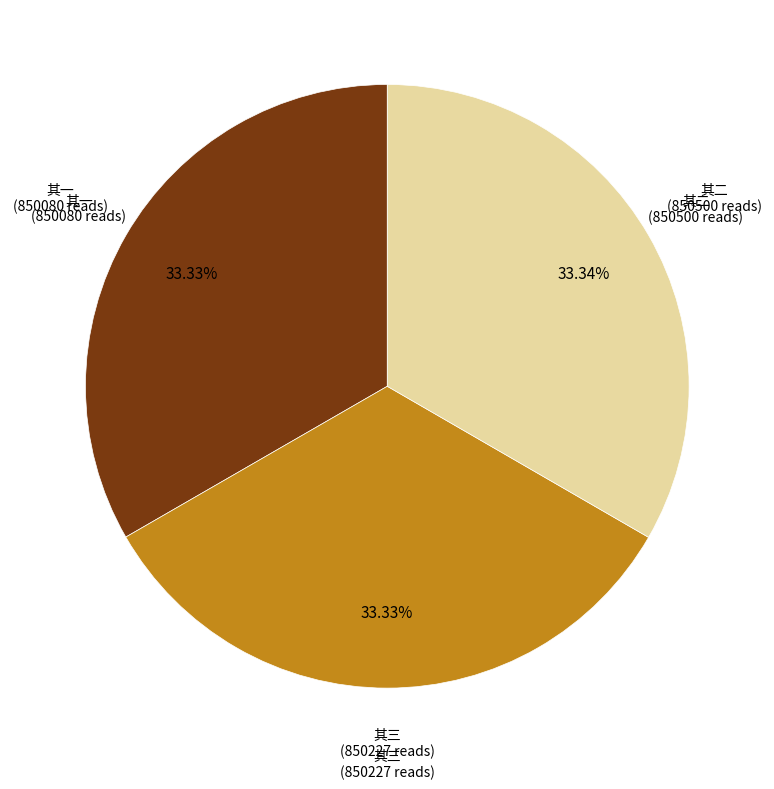

Count the number of slices in the pie.

3